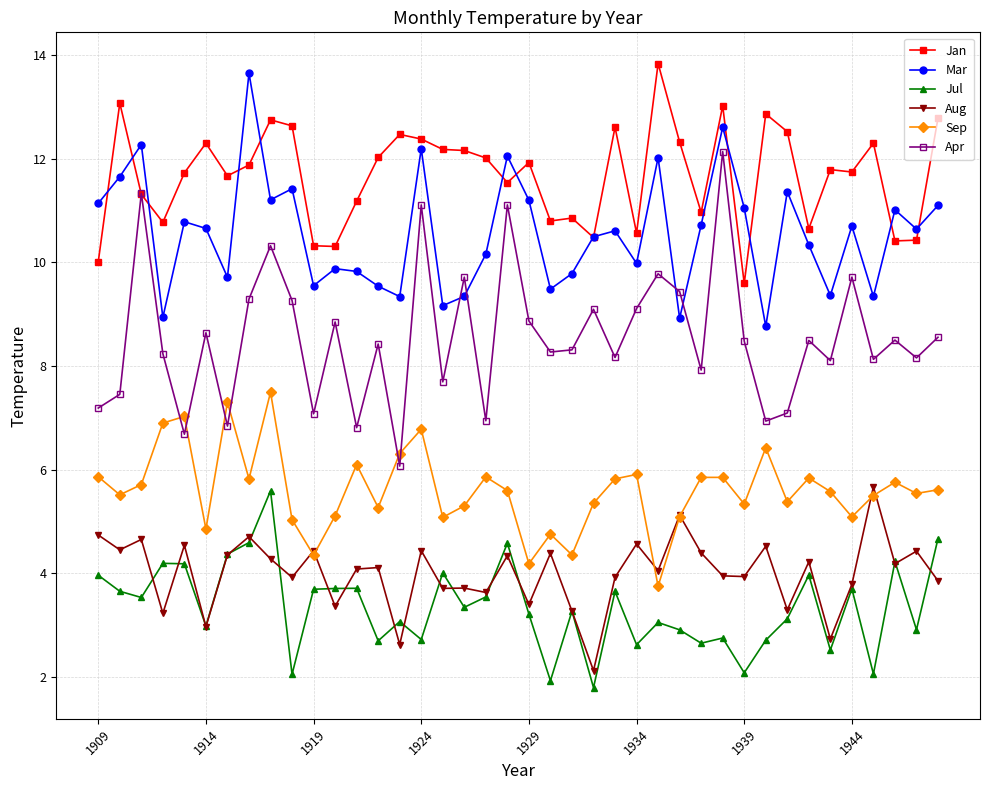

What is the minimum value shown in the chart?

1.8